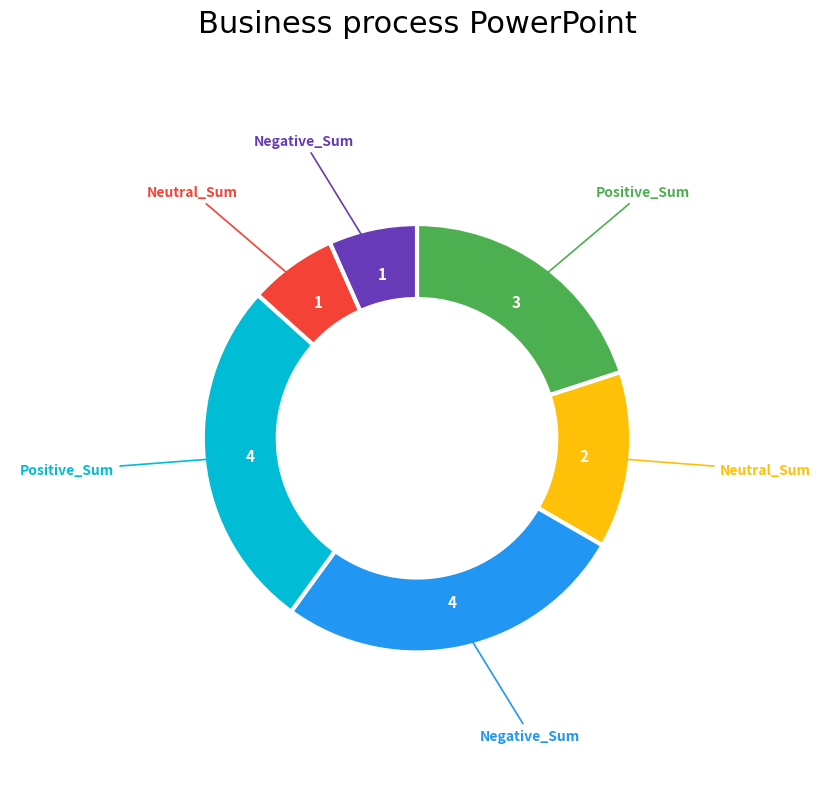

Is there a majority slice in this chart?

No